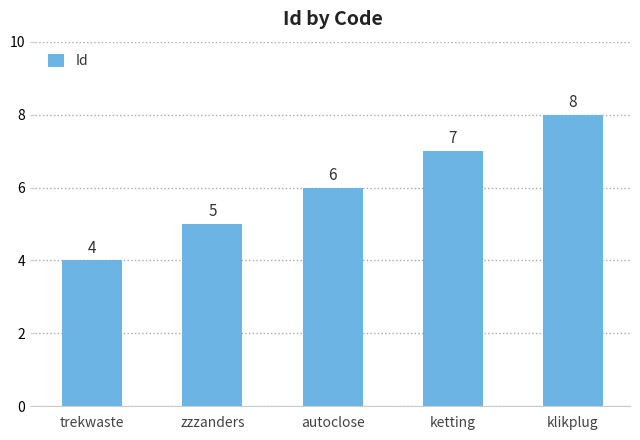

What is the greatest value displayed?

8